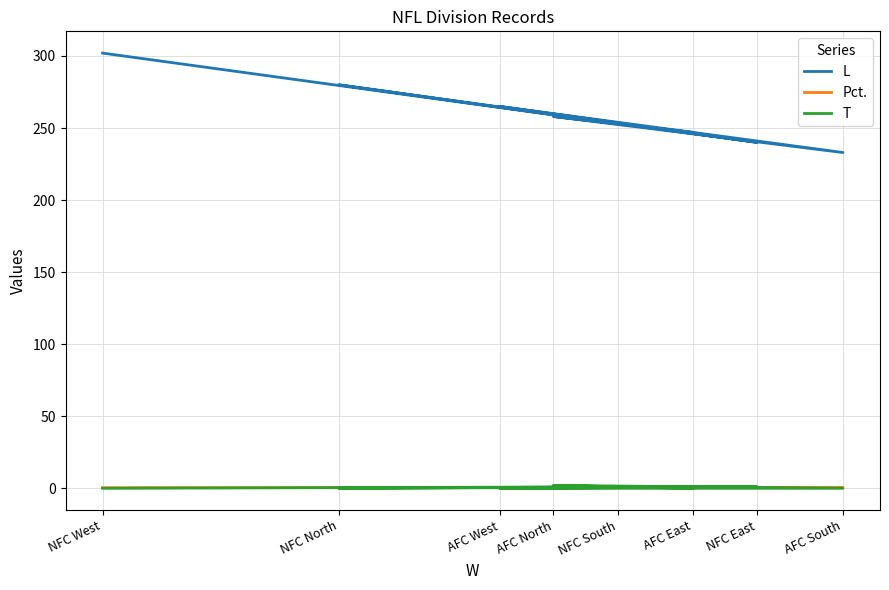

List the labels in order of T value, smallest first.

AFC East, AFC South, AFC West, NFC North, NFC West, NFC East, NFC South, AFC North